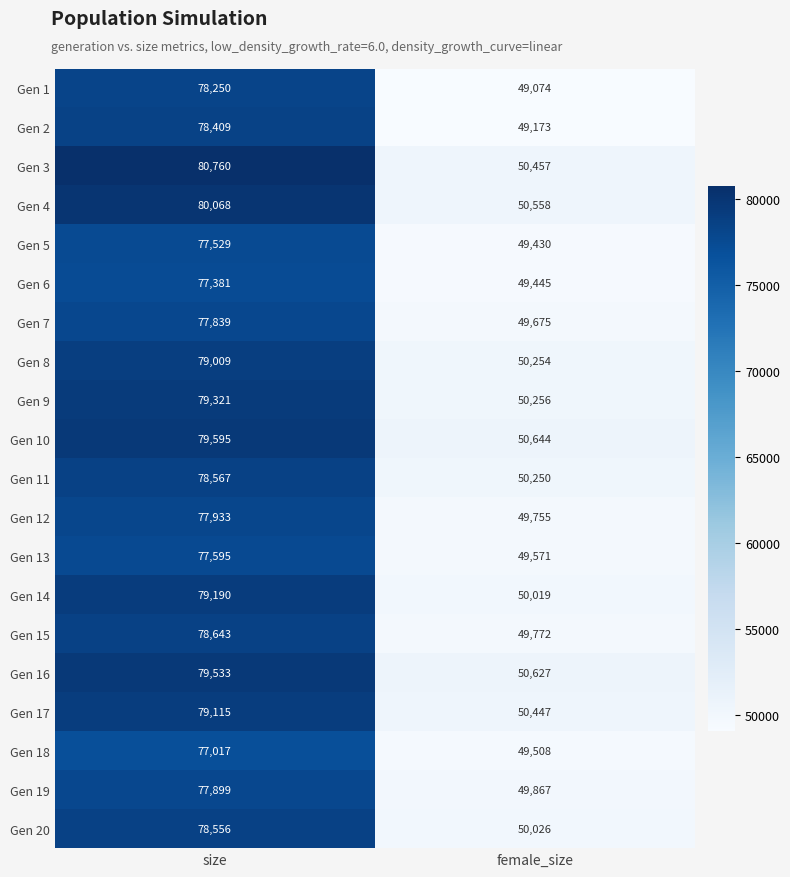

True or false: Gen 12 has a value of 77933 at size.

True